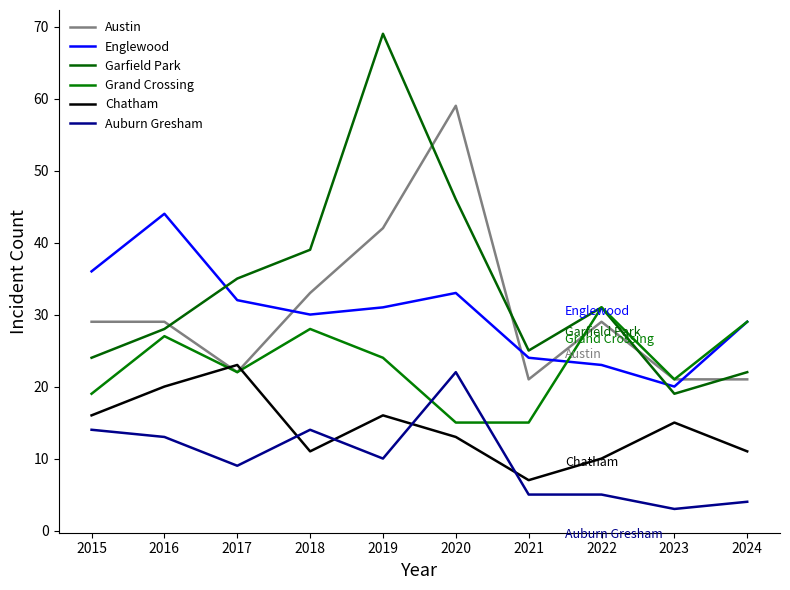

True or false: Grand Crossing has more than 1 points higher than both neighbors.

True